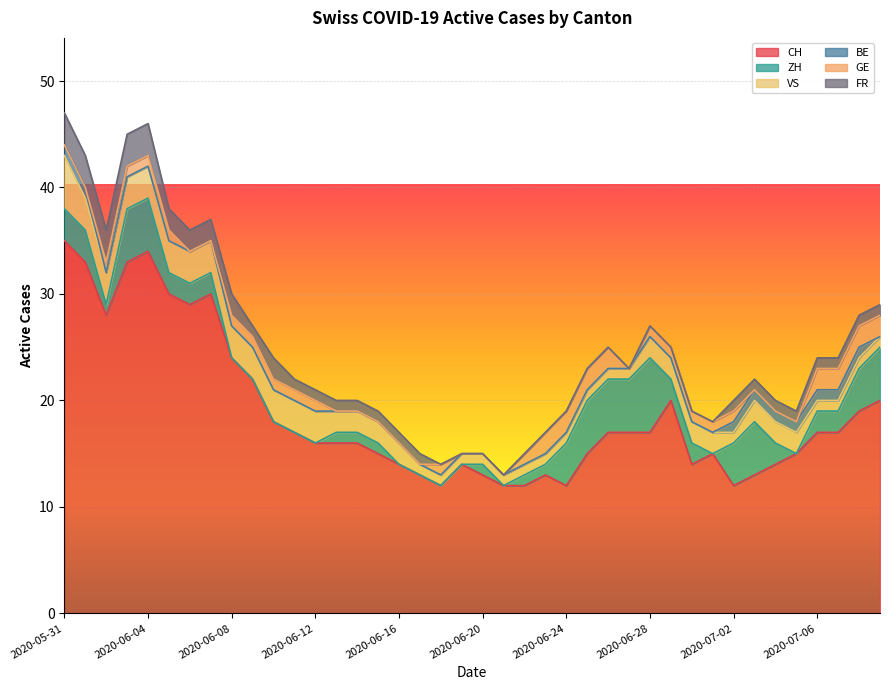

True or false: VS has a value of 0 at 2020-07-09.

False